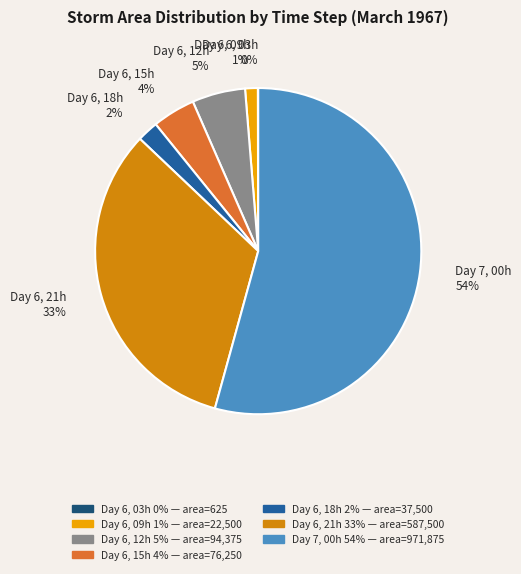

Does Day 7, 00h 54% account for over 50% of the chart?

Yes